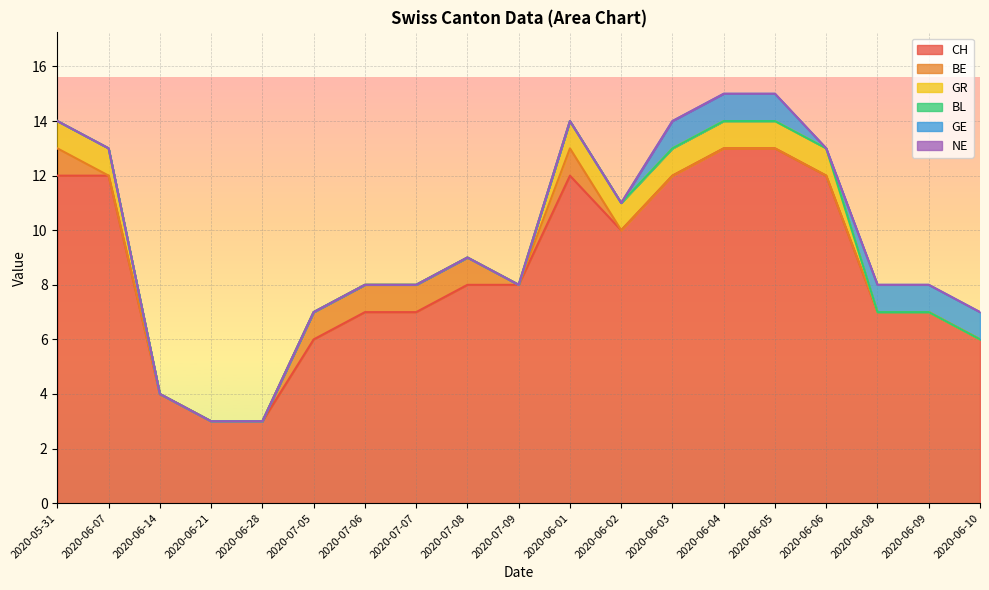

What is the sum of the GE values at 2020-07-05 and 2020-06-09?

1